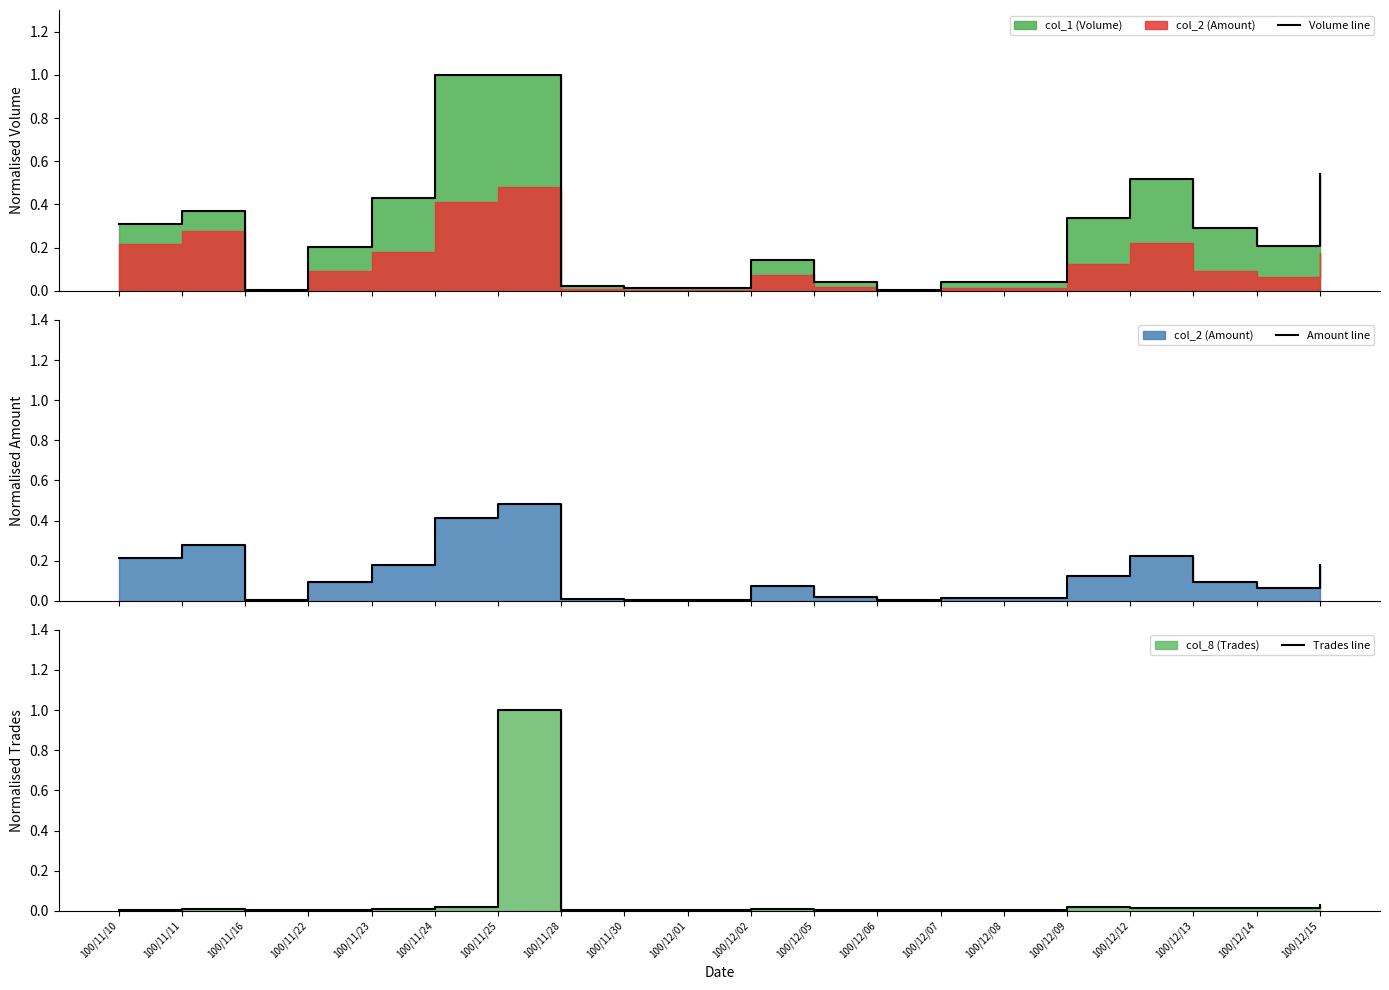

Which series ends up on top after the final intersection of Trades line and Amount line?

Amount line